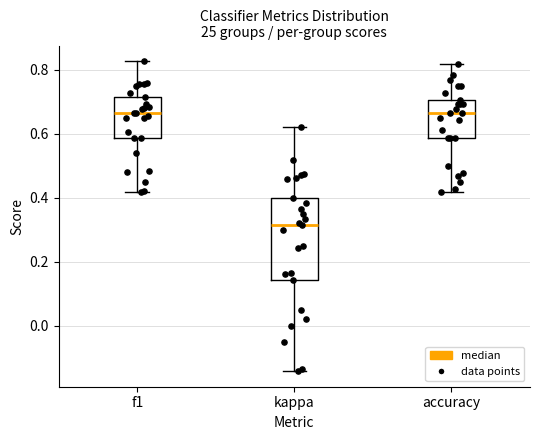

Reading left to right, read every box against the y-axis: the position of its median line, the range the box covers, and the ends of its whiskers. The values are not printed on the chart, so give them approximately, as read against the axis.

f1: median 0.66, box 0.58 to 0.72, whiskers 0.42 to 0.82
kappa: median 0.32, box 0.14 to 0.40, whiskers -0.14 to 0.62
accuracy: median 0.66, box 0.58 to 0.70, whiskers 0.42 to 0.82